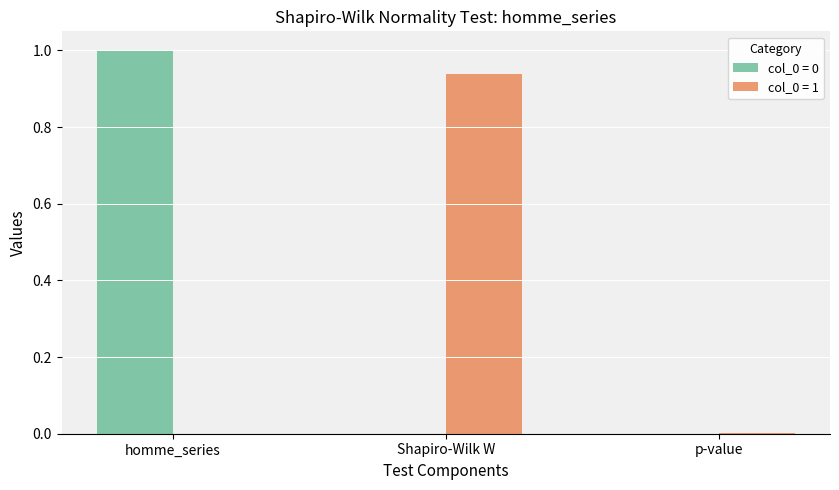

Are the bars horizontal?

No